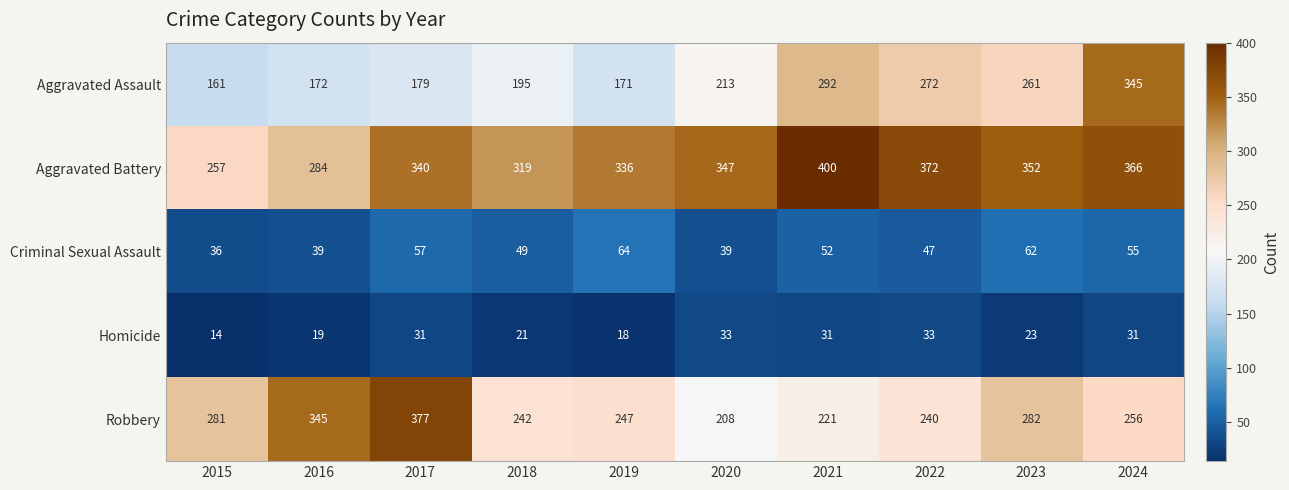

Which category has the lowest value in the Homicide series?

2015